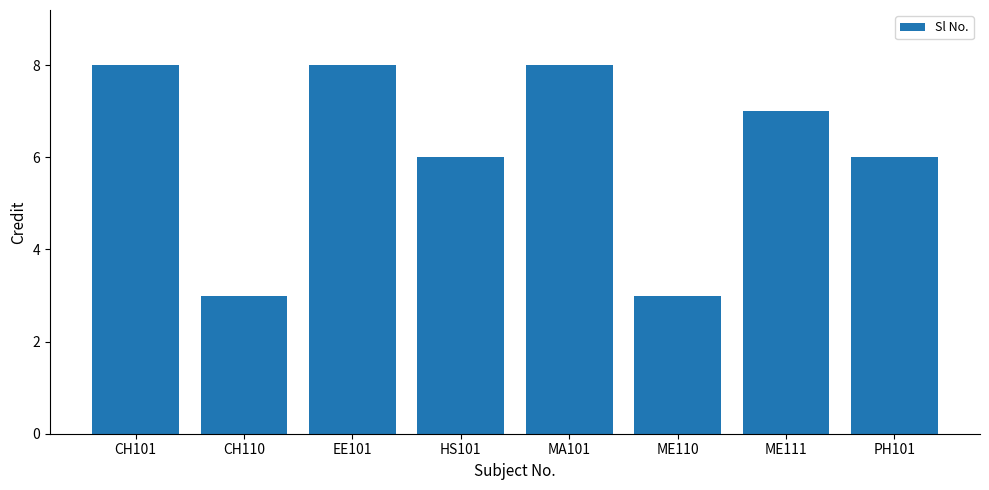

Does the chart contain any negative values?

No